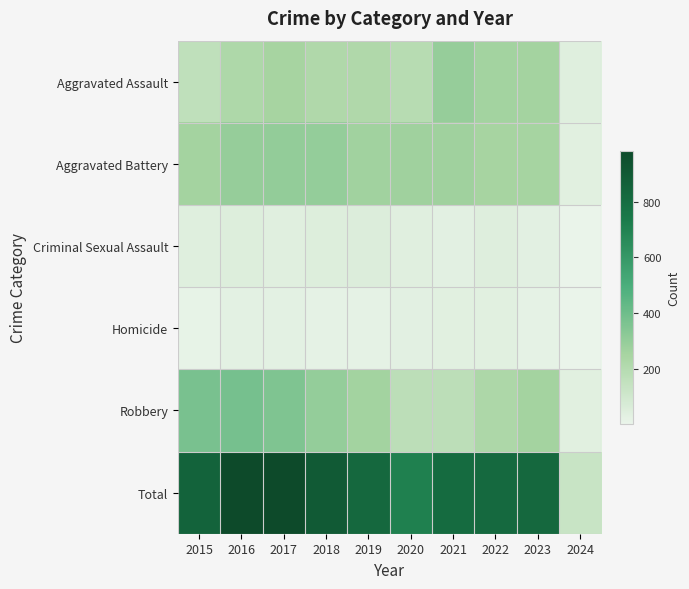

What is the spread (max minus min) of values at 2017?

951